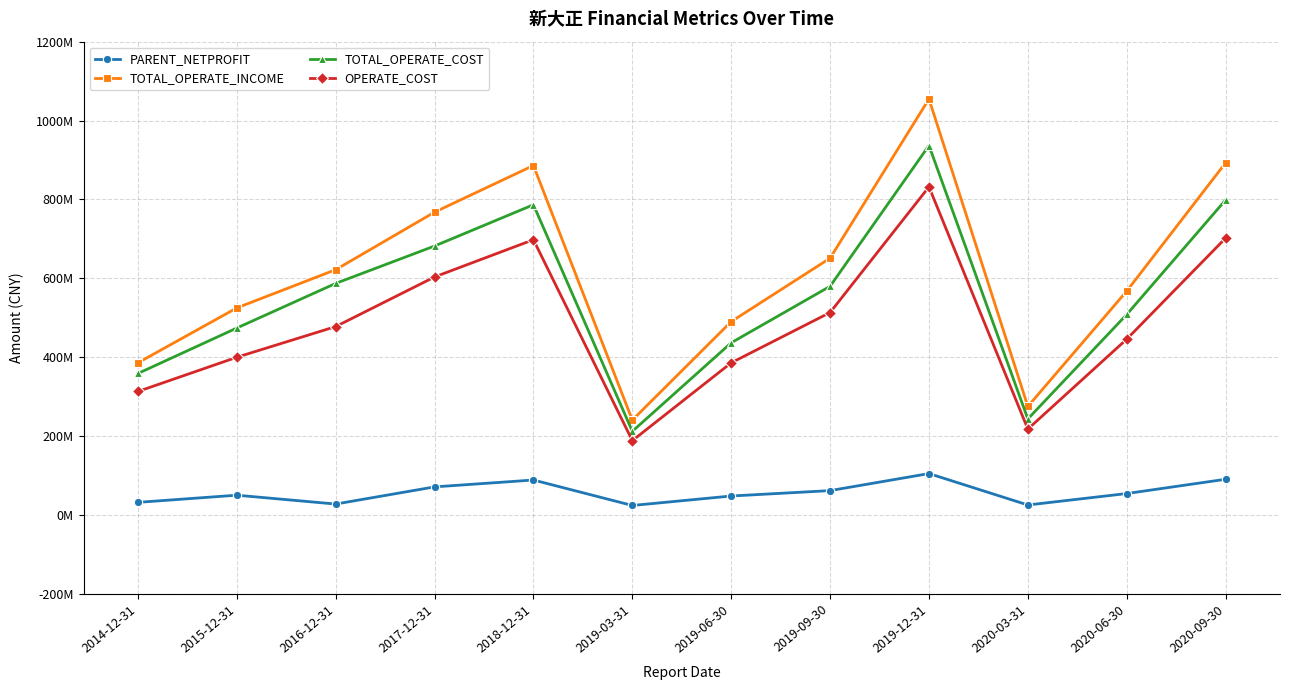

Between 2019-03-31 and 2016-12-31, which is larger?

2016-12-31